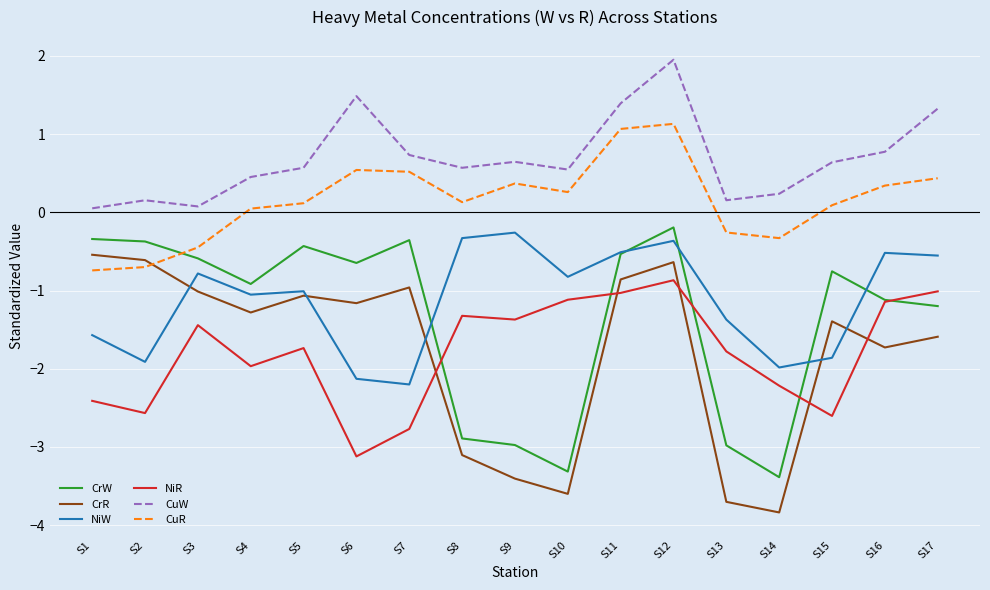

At which label is CrR closest to -2?

S16